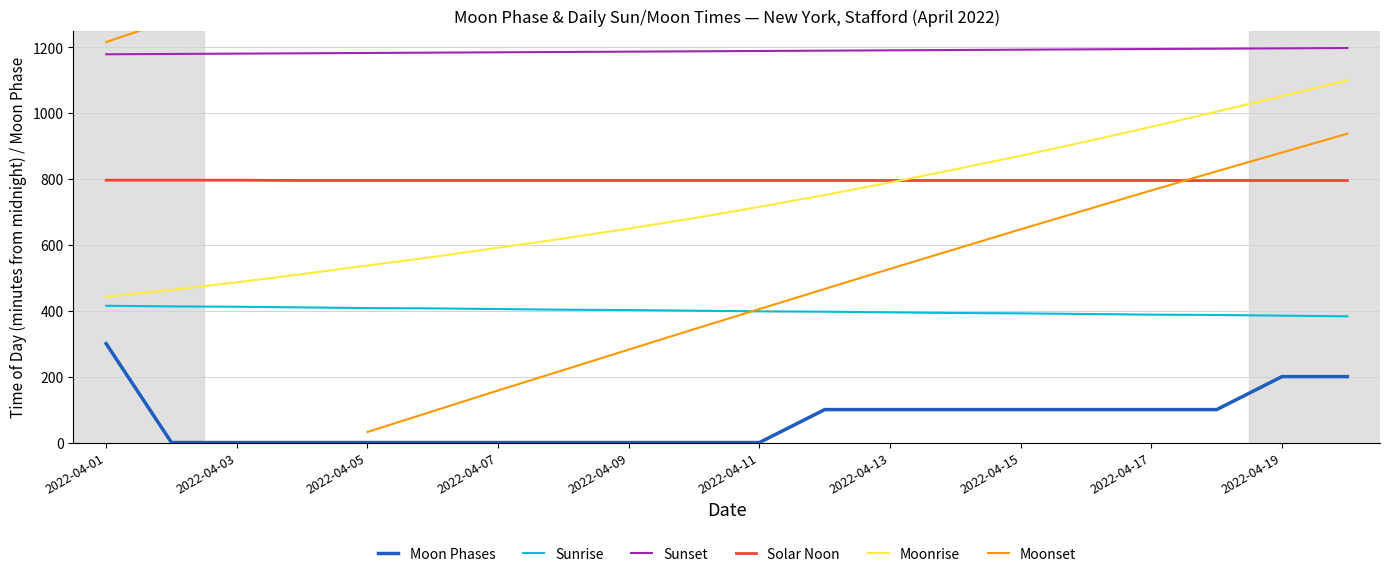

Is it true that Sunset equals 1589.9 at 15?

False